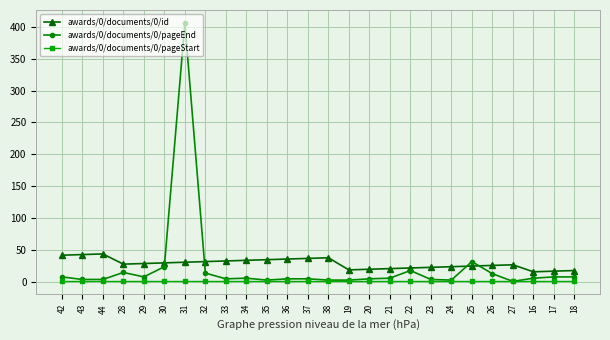

True or false: awards/0/documents/0/id has a value of 24 at 24.

True